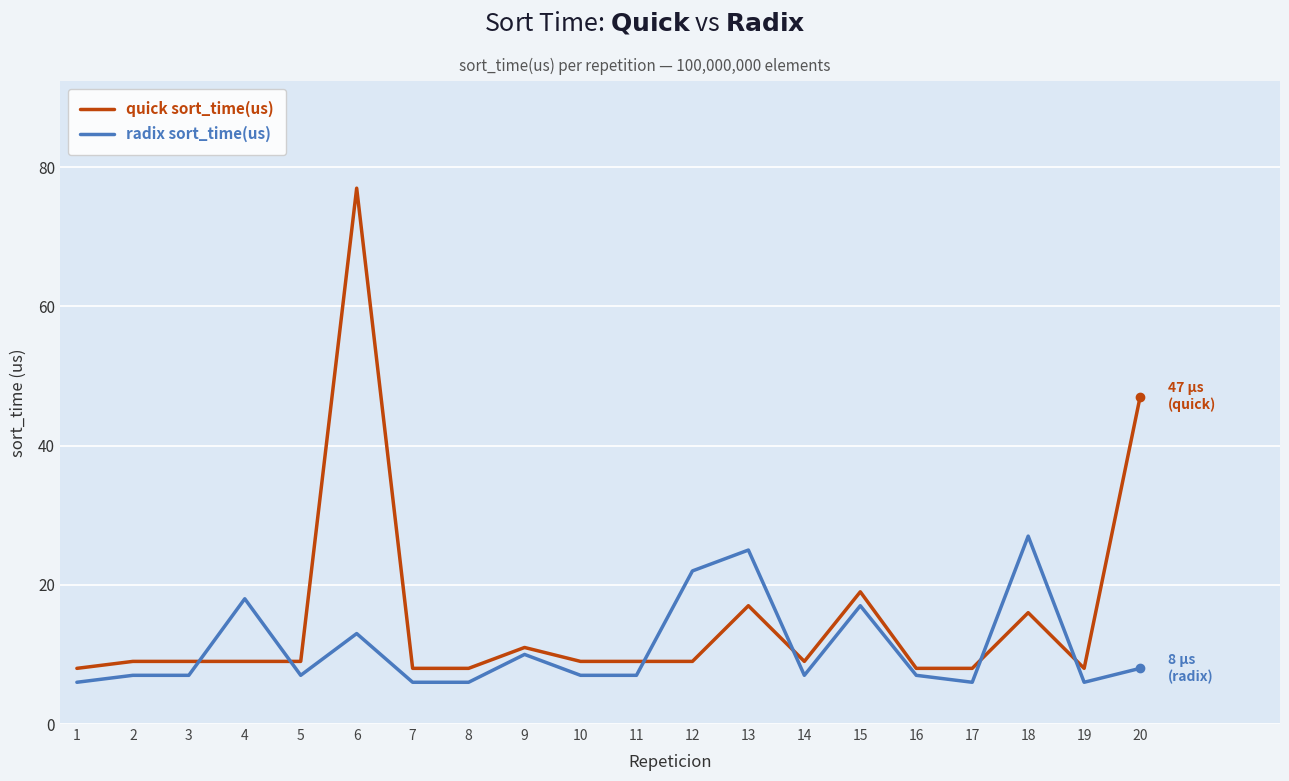

Where is quick sort_time(us) nearest to the value 42?

20